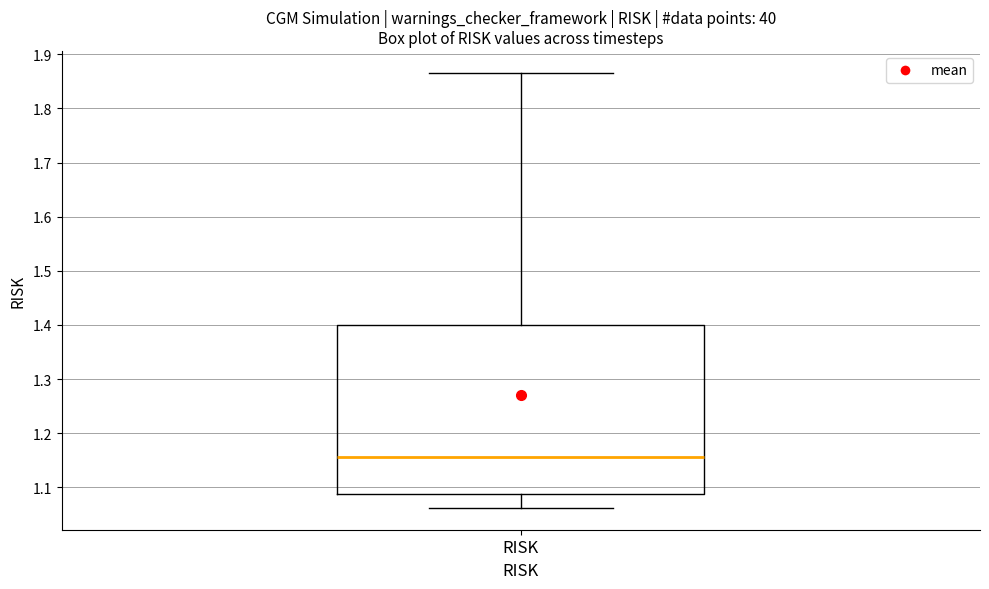

Read this box plot against the y-axis: the position of the median line, the range covered by the box, and the ends of both whiskers. The values are not printed on the chart, so give them approximately, as read against the axis.

median 1.16, box 1.09 to 1.40, whiskers 1.06 to 1.87